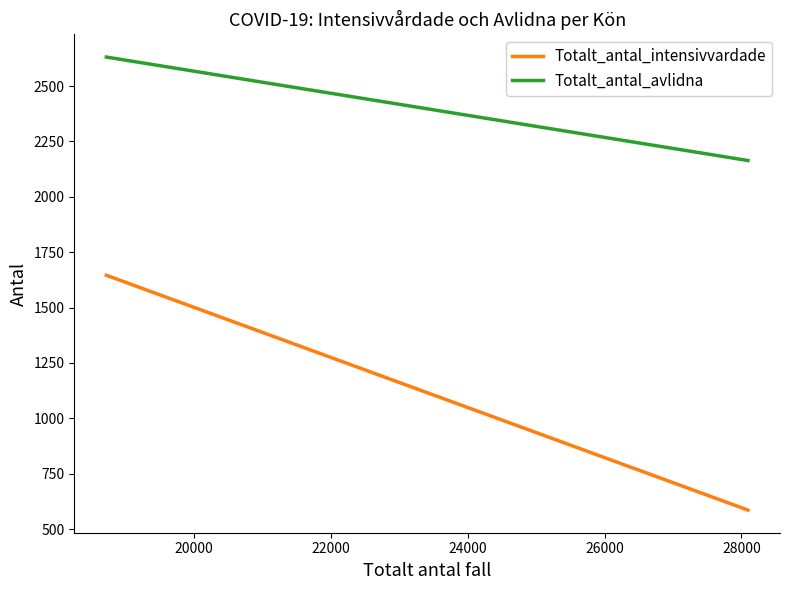

Reading right to left, what are all the values shown in this chart?

Totalt_antal_intensivvardade: 586	1646
Totalt_antal_avlidna: 2164	2631